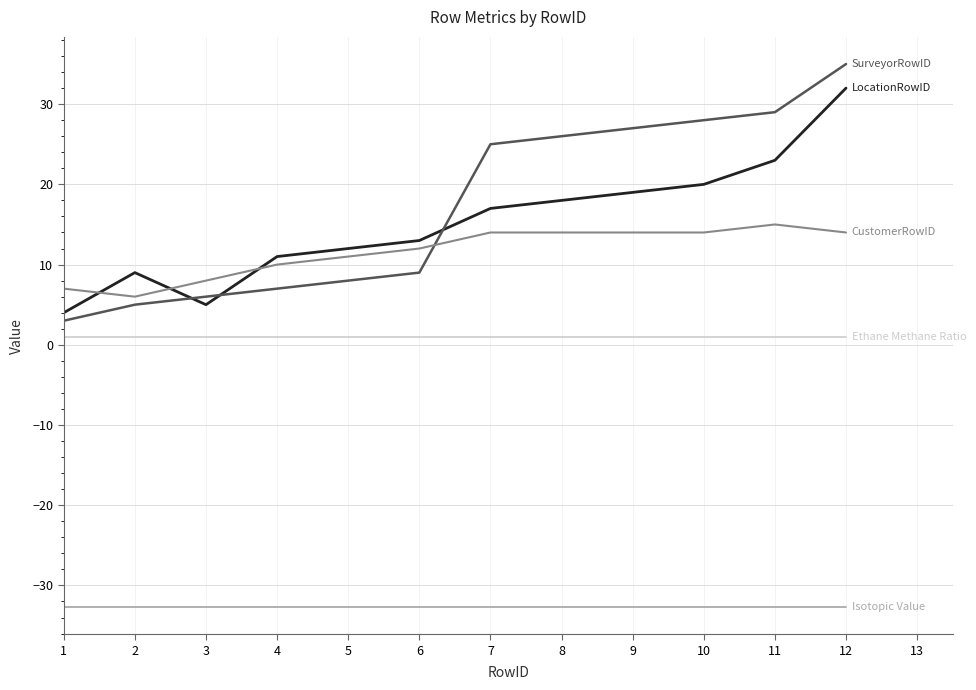

What is the greatest value displayed?

35.0